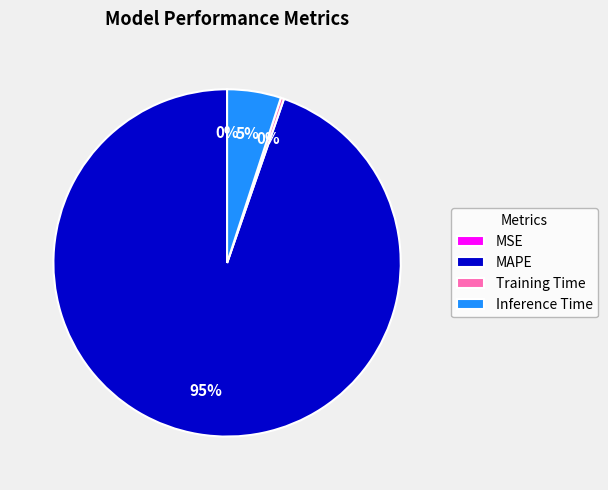

What percentage is the MAPE slice, to the nearest percent?

95%